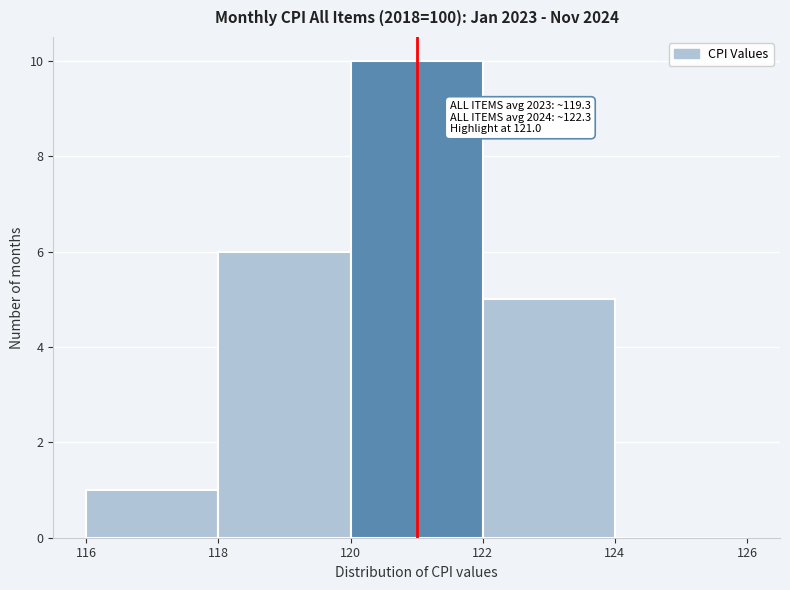

Over which range of the x-axis is the bar tallest?

120 to 122